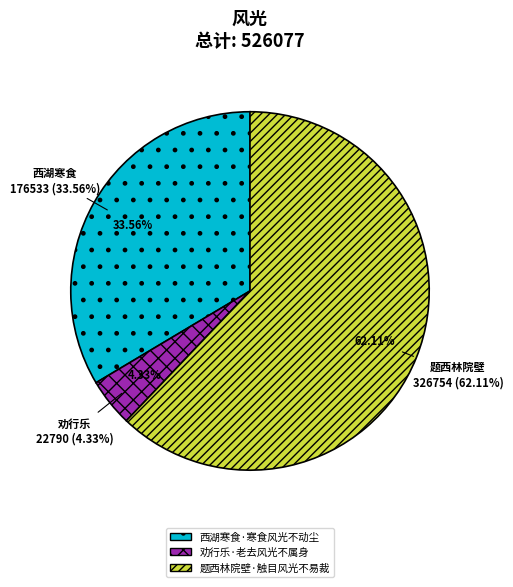

Count the number of slices in the pie.

3